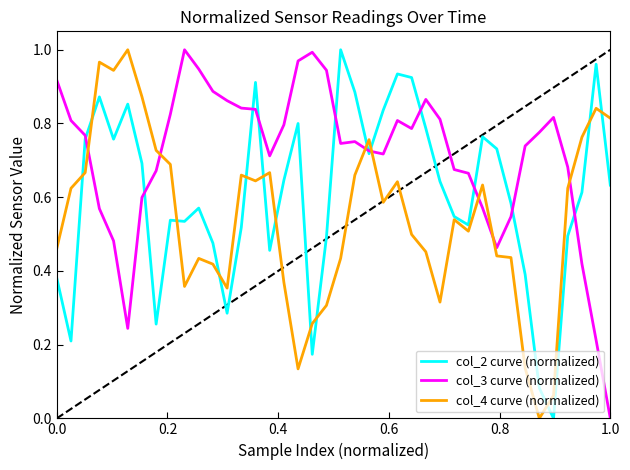

After their last crossing, which series has the higher values: col_3 curve (normalized) or col_4 curve (normalized)?

col_4 curve (normalized)